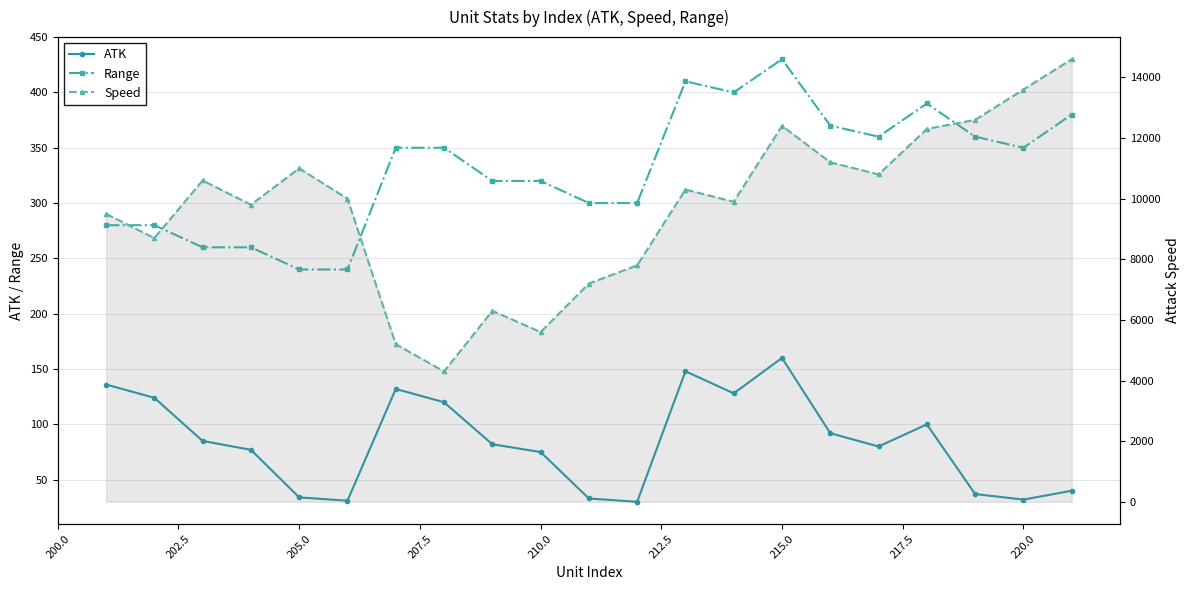

Reading left to right, extract all data points from this chart.

ATK: 136	124	85	77	34	31	132	120	82	75	33	30	148	128	160	92	80	100	37	32	40
Range: 280	280	260	260	240	240	350	350	320	320	300	300	410	400	430	370	360	390	360	350	380
Speed: 9500	8700	10600	9800	11000	10000	5200	4300	6300	5600	7200	7800	10300	9900	12400	11200	10800	12300	12600	13600	14600